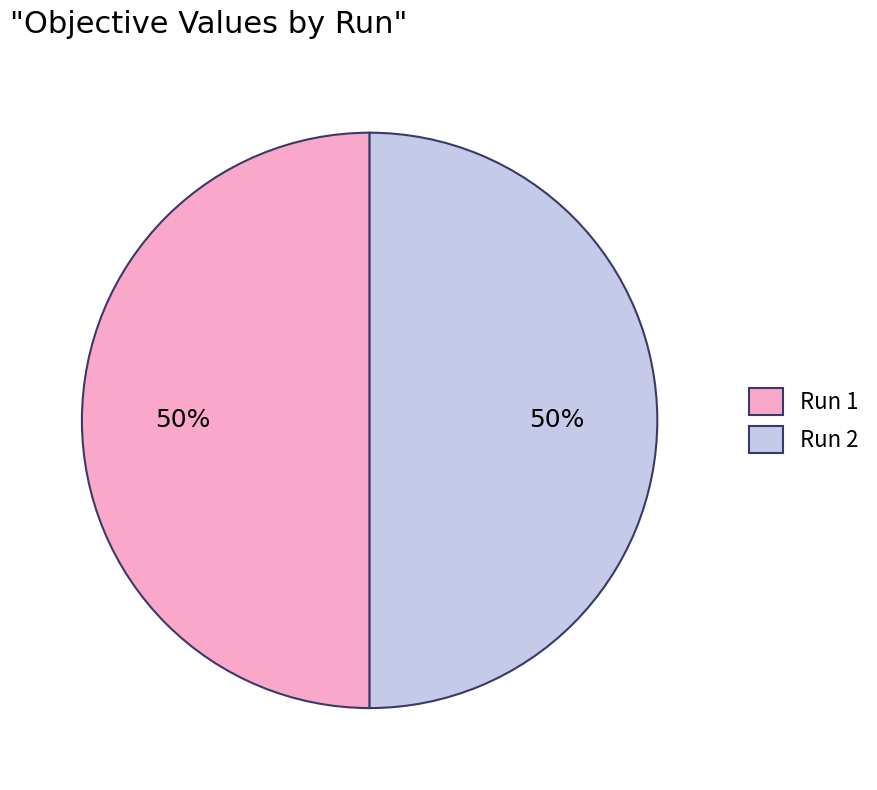

To the nearest percent, what is the average slice percentage?

50%